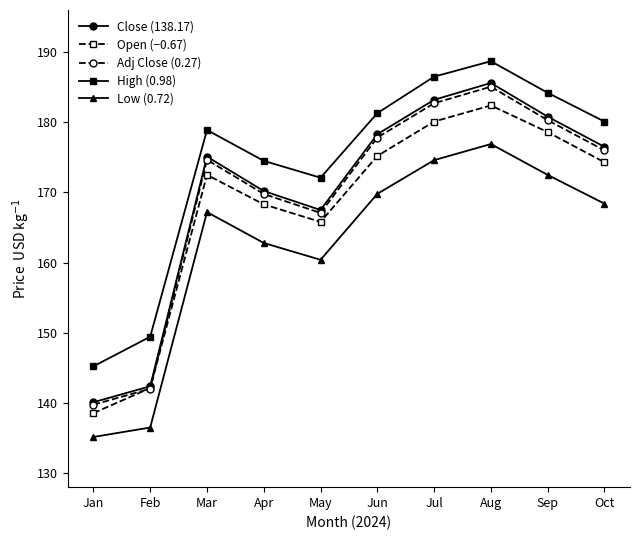

Reading left to right, extract all data points from this chart.

Close (138.17): Jan=140.1	Feb=142.4	Mar=175.1	Apr=170.2	May=167.5	Jun=178.3	Jul=183.2	Aug=185.6	Sep=180.8	Oct=176.5
Open (−0.67): Jan=138.6	Feb=142.1	Mar=172.5	Apr=168.3	May=165.8	Jun=175.2	Jul=180.1	Aug=182.4	Sep=178.6	Oct=174.3
Adj Close (0.27): Jan=139.8	Feb=142.0	Mar=174.7	Apr=169.8	May=167.1	Jun=177.8	Jul=182.7	Aug=185.1	Sep=180.3	Oct=176.0
High (0.98): Jan=145.2	Feb=149.4	Mar=178.9	Apr=174.5	May=172.1	Jun=181.3	Jul=186.5	Aug=188.7	Sep=184.2	Oct=180.1
Low (0.72): Jan=135.2	Feb=136.5	Mar=167.2	Apr=162.8	May=160.4	Jun=169.8	Jul=174.6	Aug=176.9	Sep=172.5	Oct=168.4